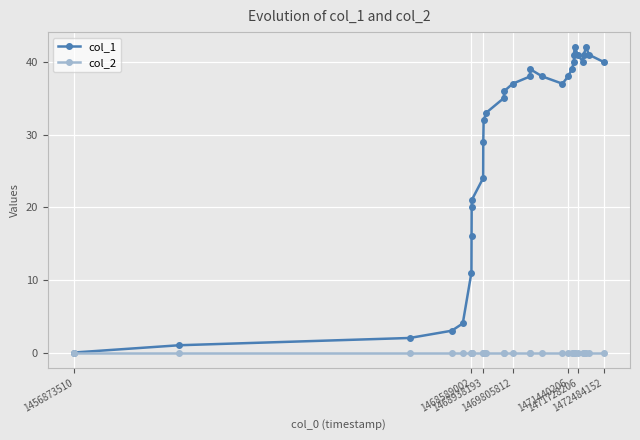

Which series has the largest total across all categories?

col_1